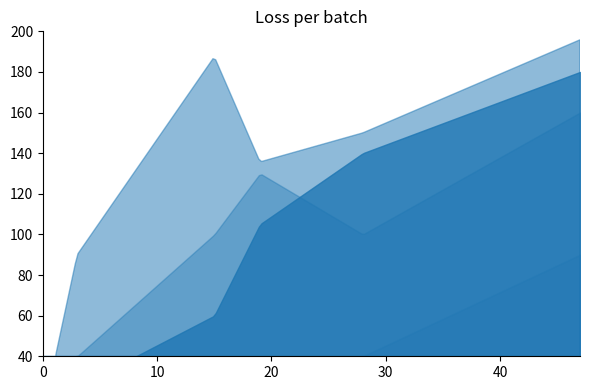

At which label does sr first exceed 90?

28